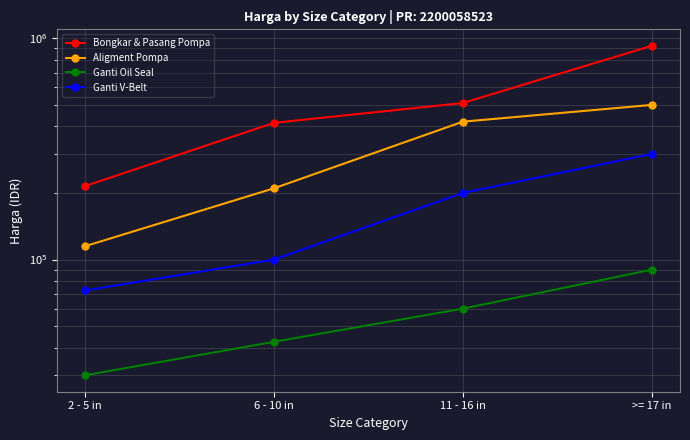

At which category is the sum across all series the highest?

>= 17 in